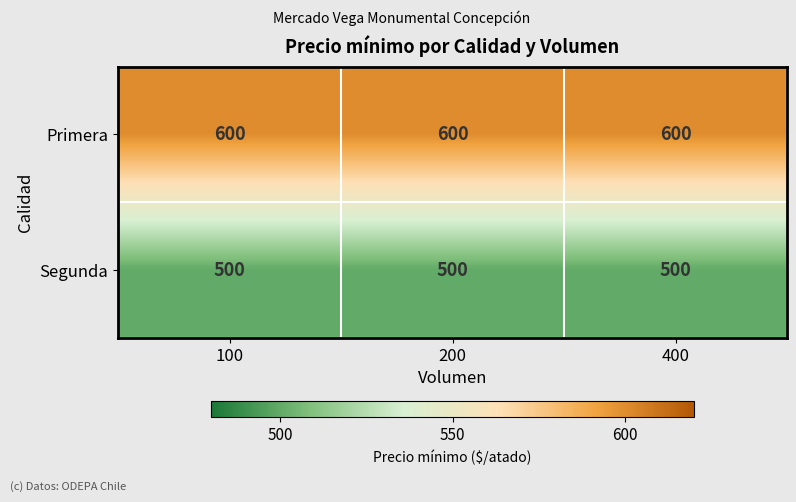

What is the spread (max minus min) of values at 400?

100